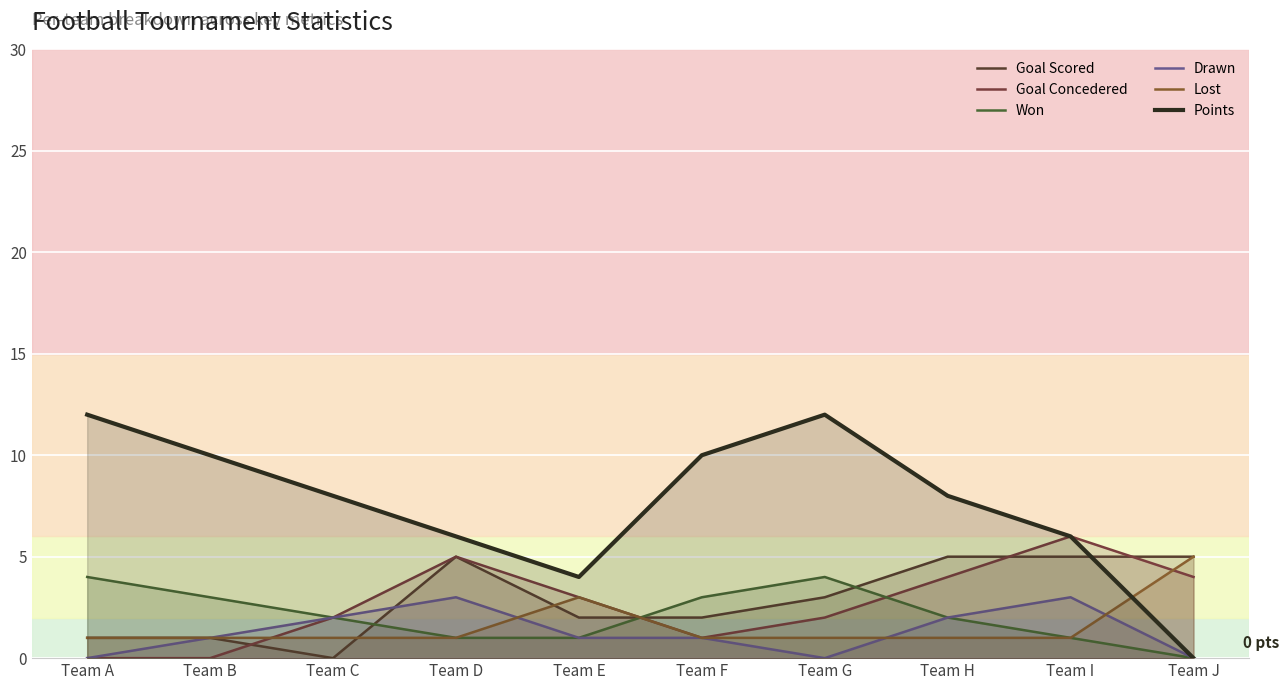

Rank the categories by Goal Scored value from highest to lowest.

Team D, Team H, Team I, Team J, Team G, Team E, Team F, Team A, Team B, Team C